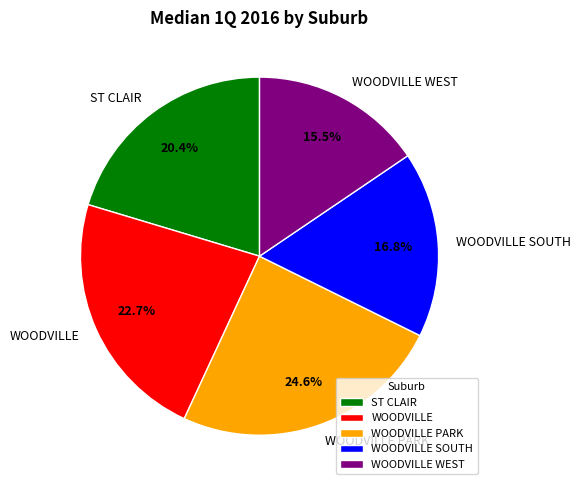

Combined, what portion of the pie is WOODVILLE PARK and WOODVILLE?

47.3%